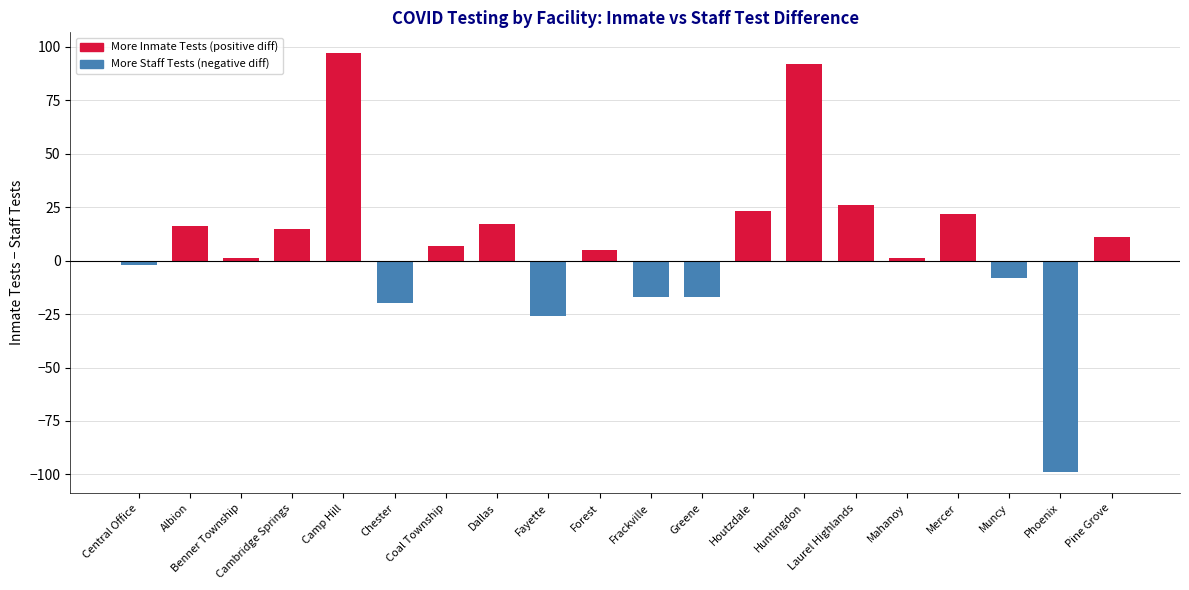

The chart shows a value of 7 at Coal Township. True or false?

True